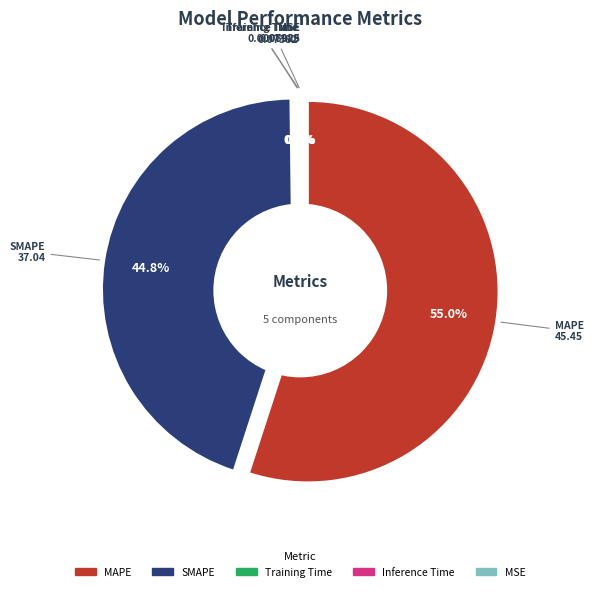

How many segments does this pie chart have?

5